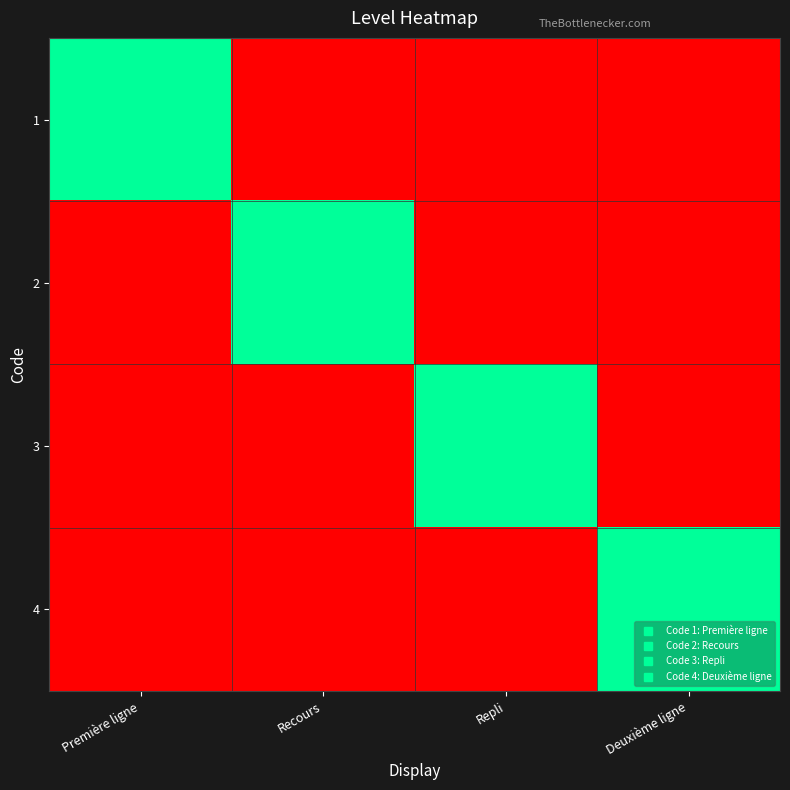

Reading left to right, extract all data points from this chart.

1: Première ligne=1	Recours=0	Repli=0	Deuxième ligne=0
2: Première ligne=0	Recours=1	Repli=0	Deuxième ligne=0
3: Première ligne=0	Recours=0	Repli=1	Deuxième ligne=0
4: Première ligne=0	Recours=0	Repli=0	Deuxième ligne=1